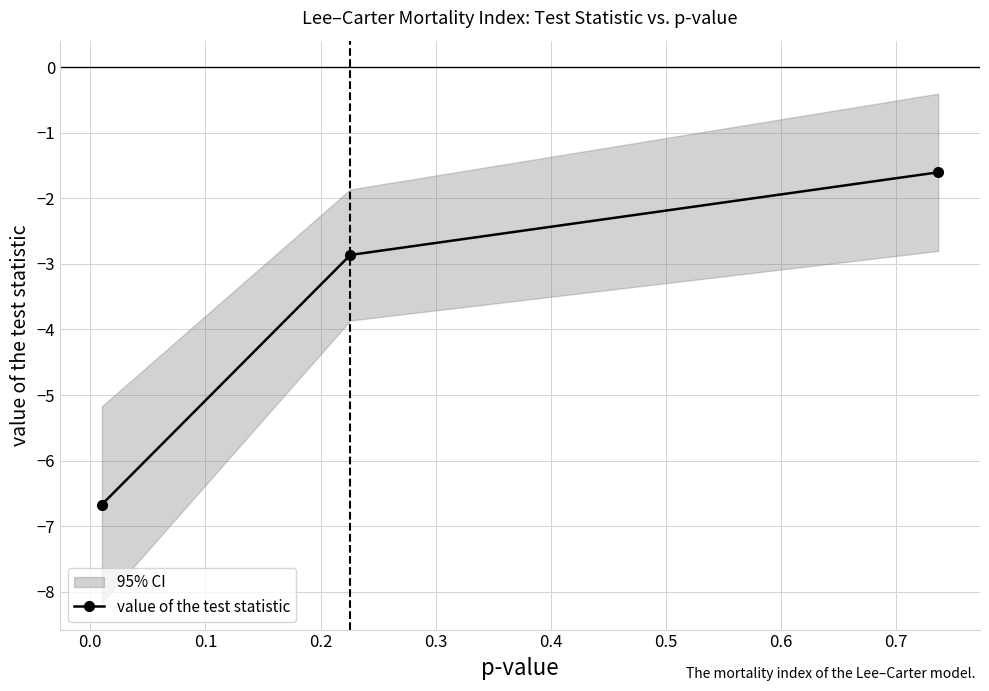

What is the value of the value of the test statistic point at the 2nd from the left?

-2.9